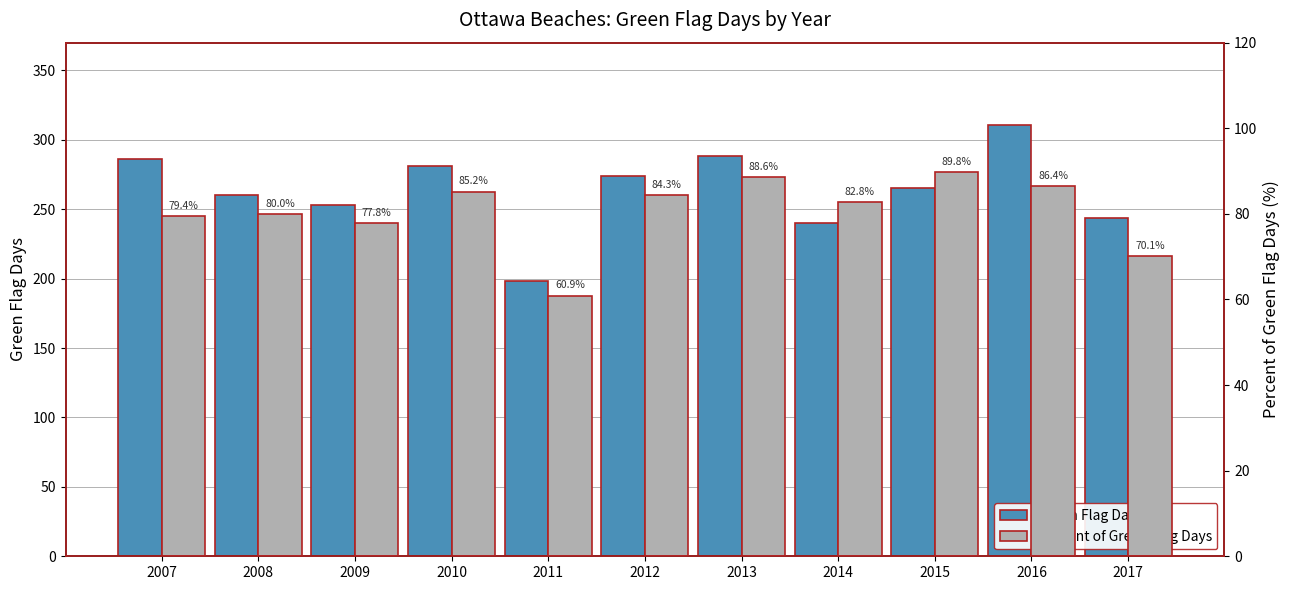

What is the sum of the Green Flag Days values at 2017 and 2015?

509.0